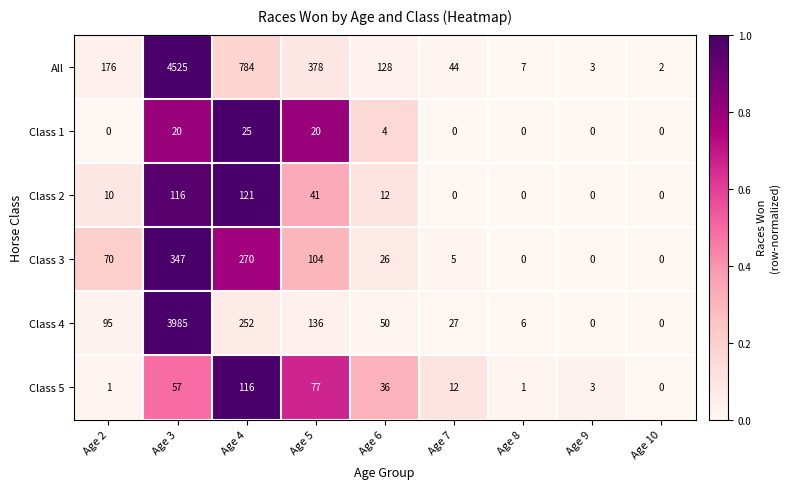

What is the greatest value displayed?

4525